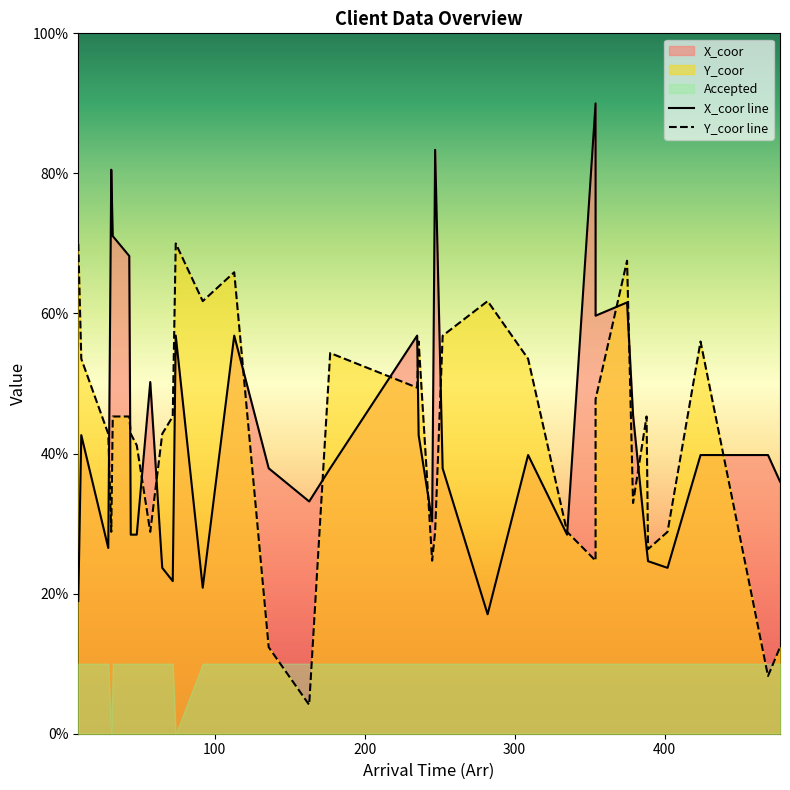

What is the difference between the maximum and minimum values in the X_coor series?

72.9